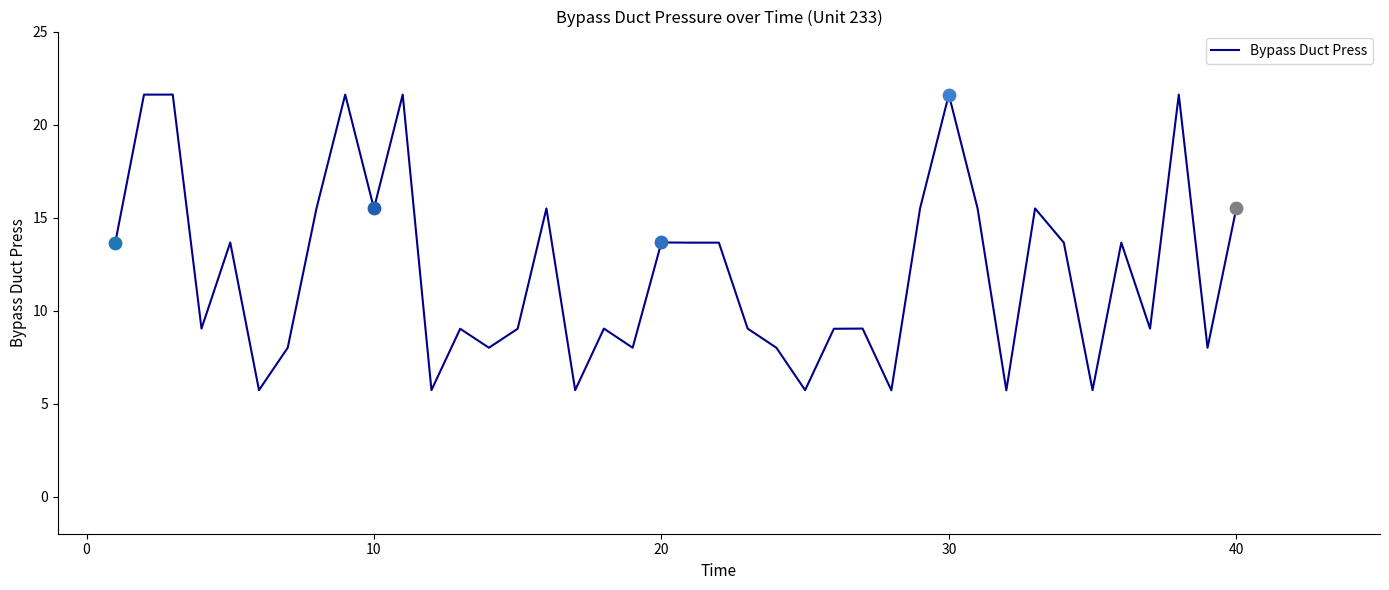

What is the minimum value shown in the chart?

5.7